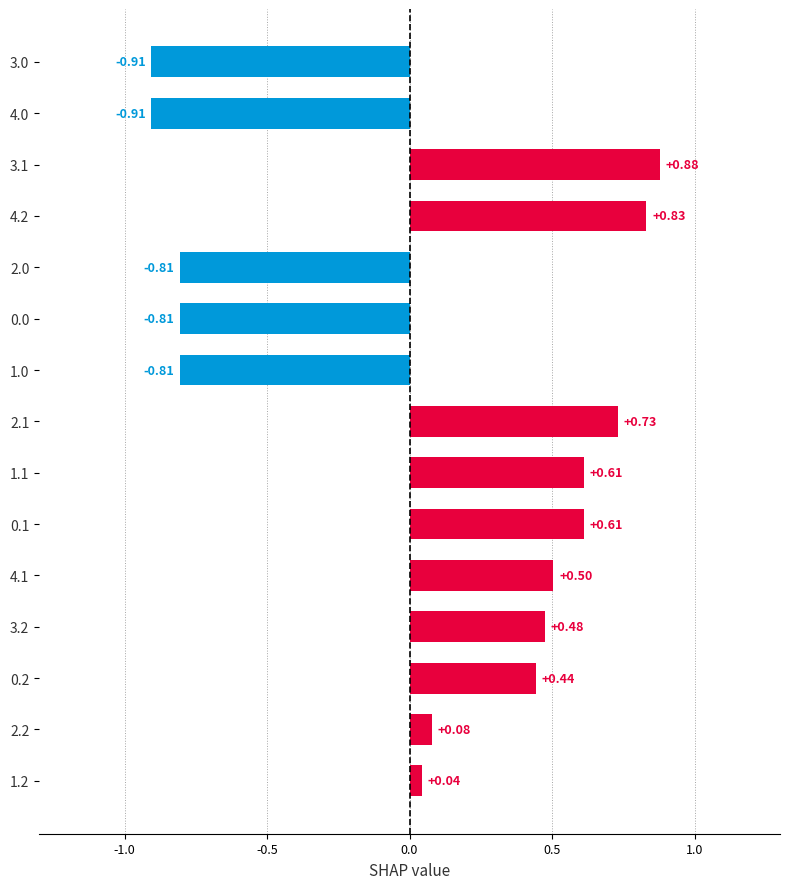

What is the sum of all values?

1.0